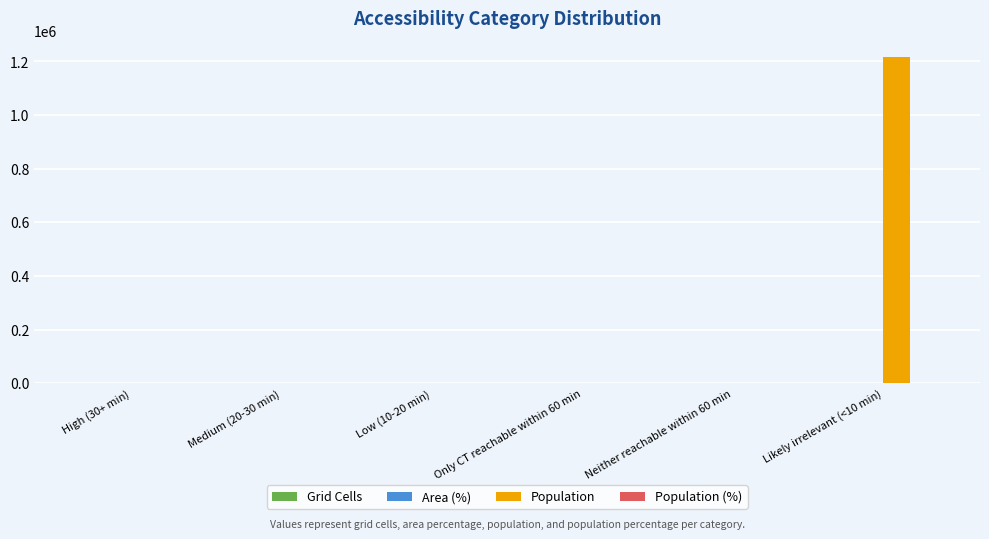

Which series has the largest total across all categories?

Population